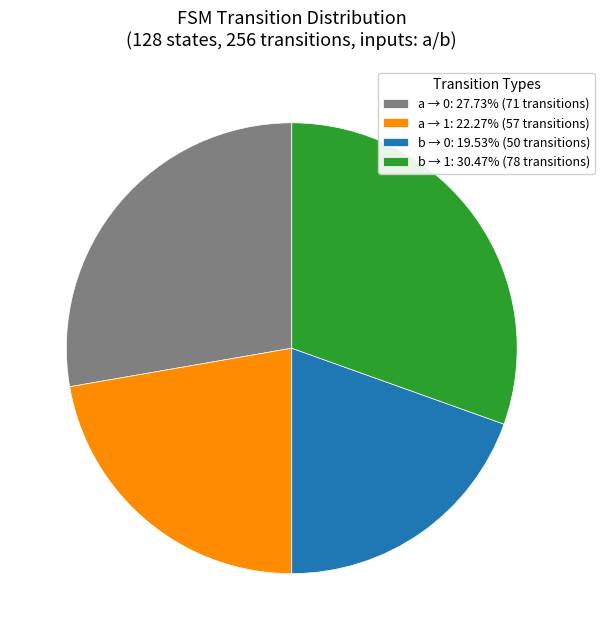

What is the ratio of the value at a → 1: 22.27% (57 transitions) to the value at b → 0: 19.53% (50 transitions)?

1.1